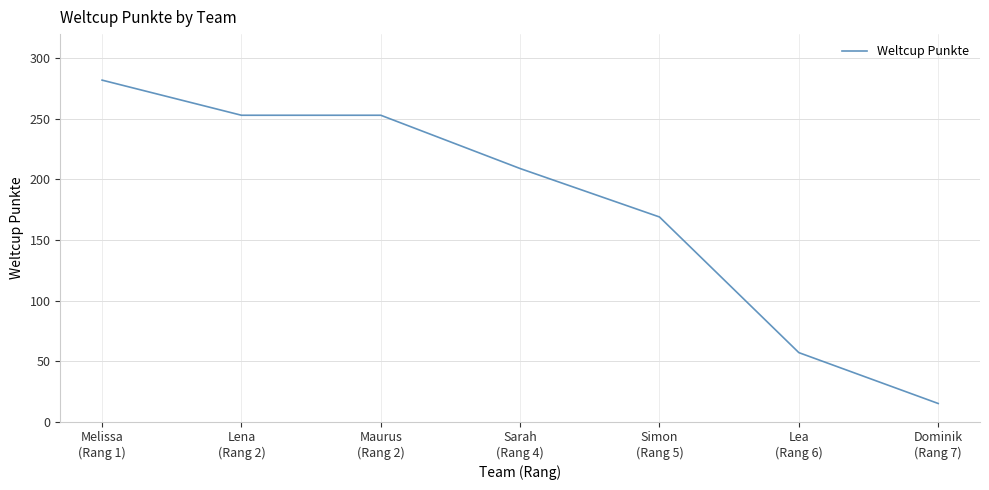

What is the minimum value shown in the chart?

15